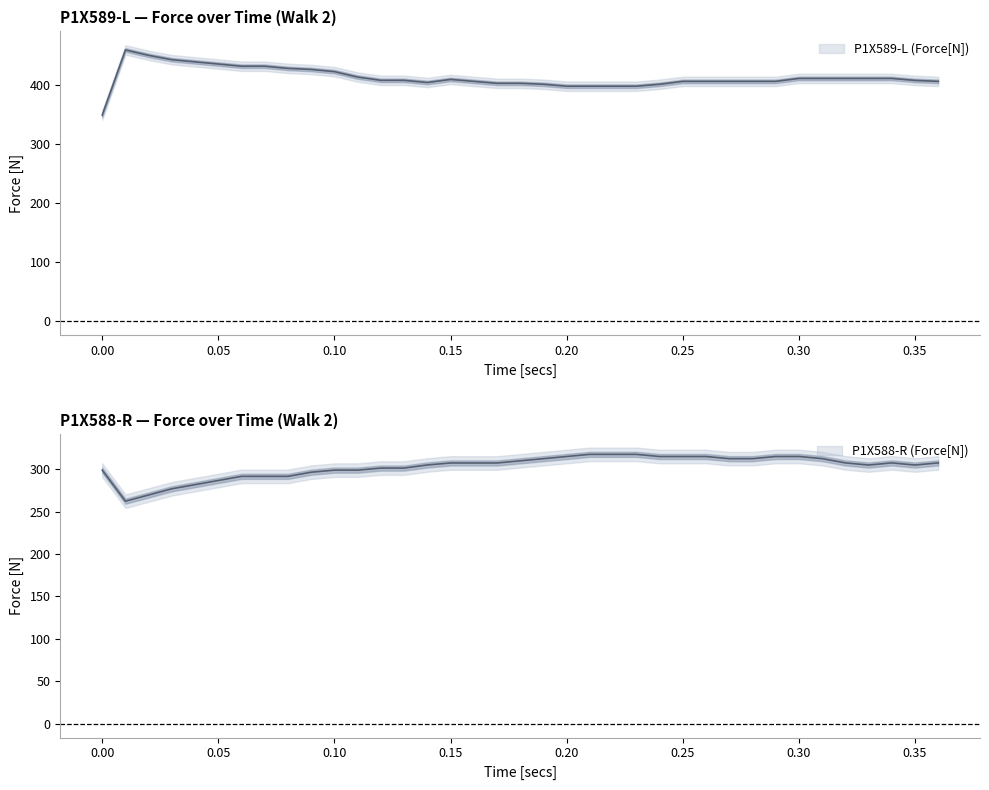

True or false: P1X589-L (Force[N]) has more than 2 points higher than both neighbors.

False